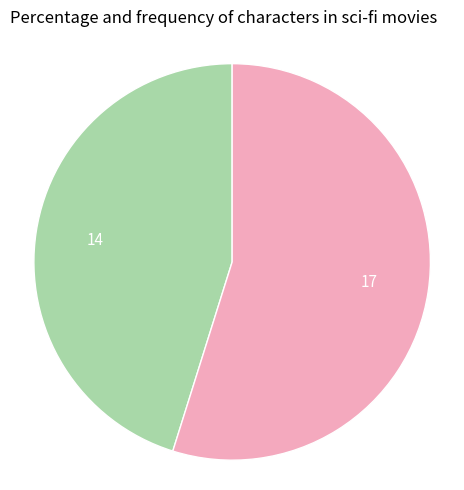

To the nearest percent, what is the average slice percentage?

50%